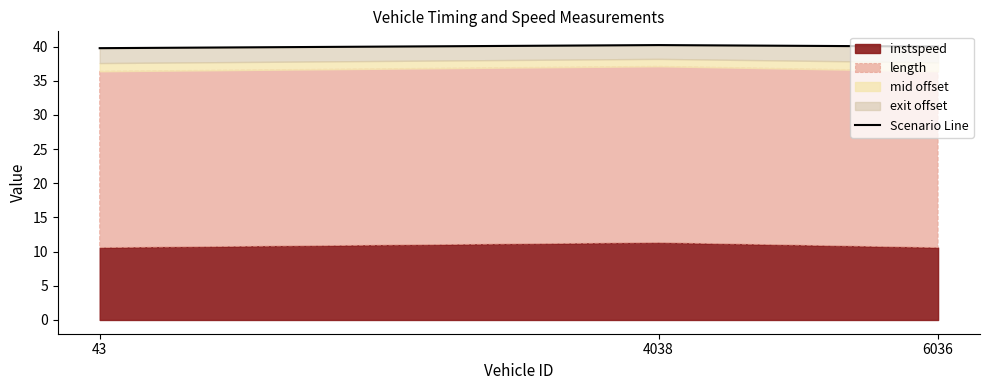

Rank the categories by value from highest to lowest.

4038, 6036, 43